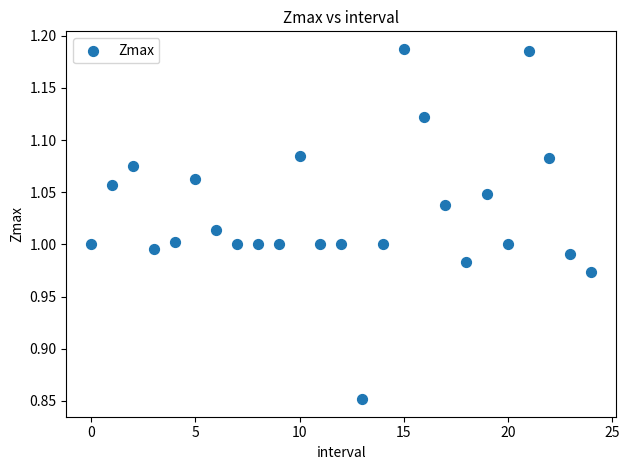

What is the range of Y values (max minus min)?

0.3